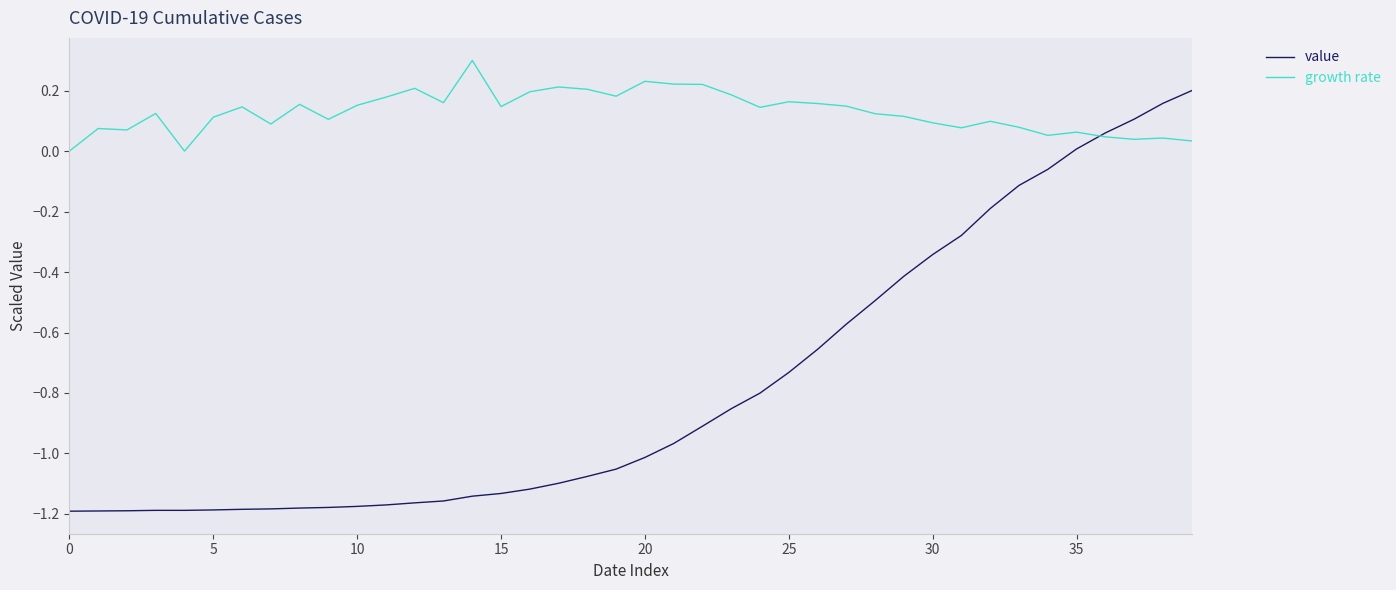

How many lines are shown in the chart?

2